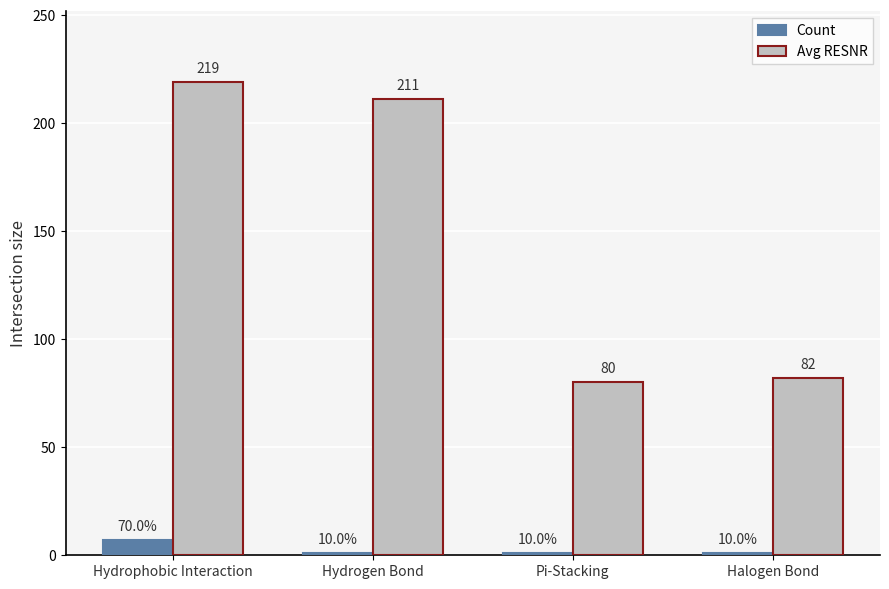

Where does the Avg RESNR series first go above 211?

Hydrophobic Interaction